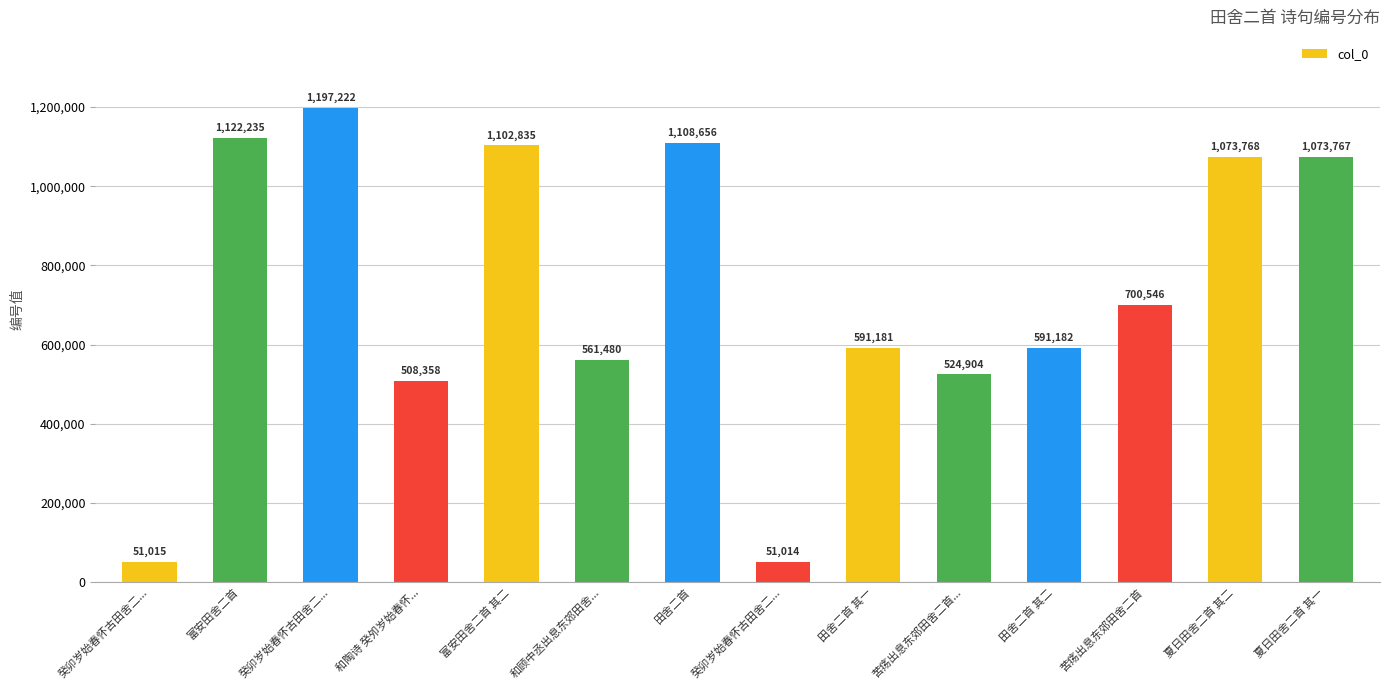

What is the difference between the second highest and minimum values?

1071221